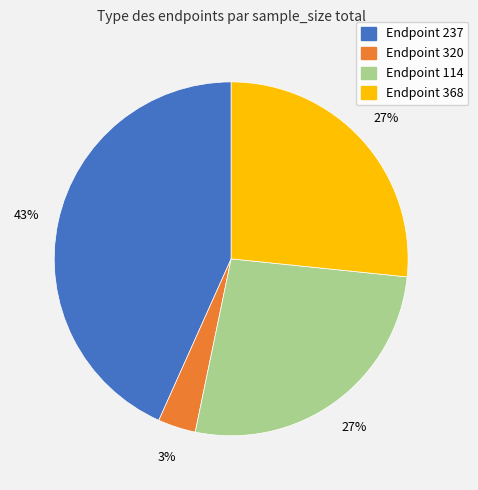

Is there a majority slice in this chart?

No